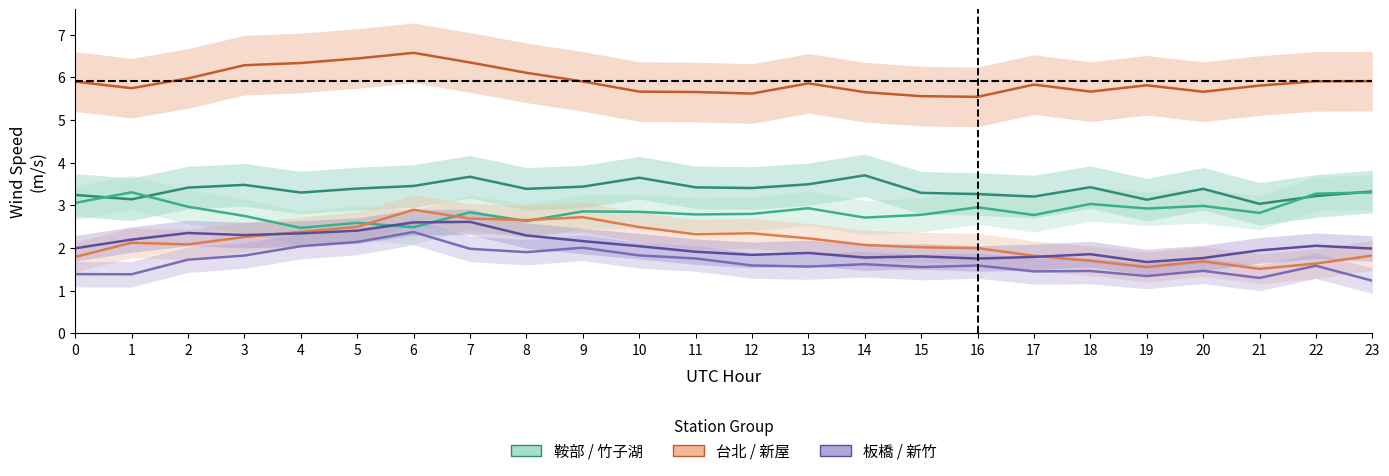

What is the spread (max minus min) of values at 4?

4.3